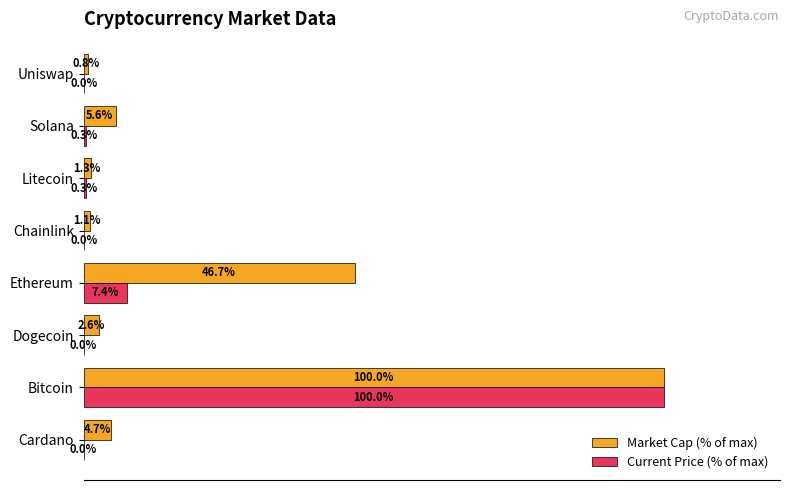

Between Ethereum and Litecoin, which series saw the biggest shift?

Market Cap (% of max)